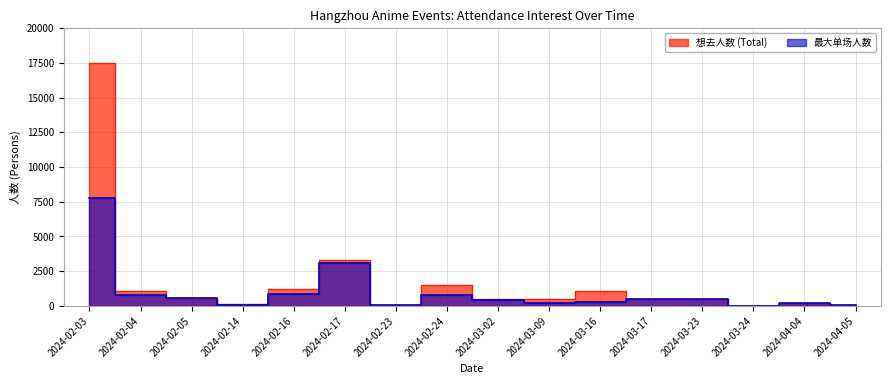

What is the average value of the 想去人数 (Total) series?

1800